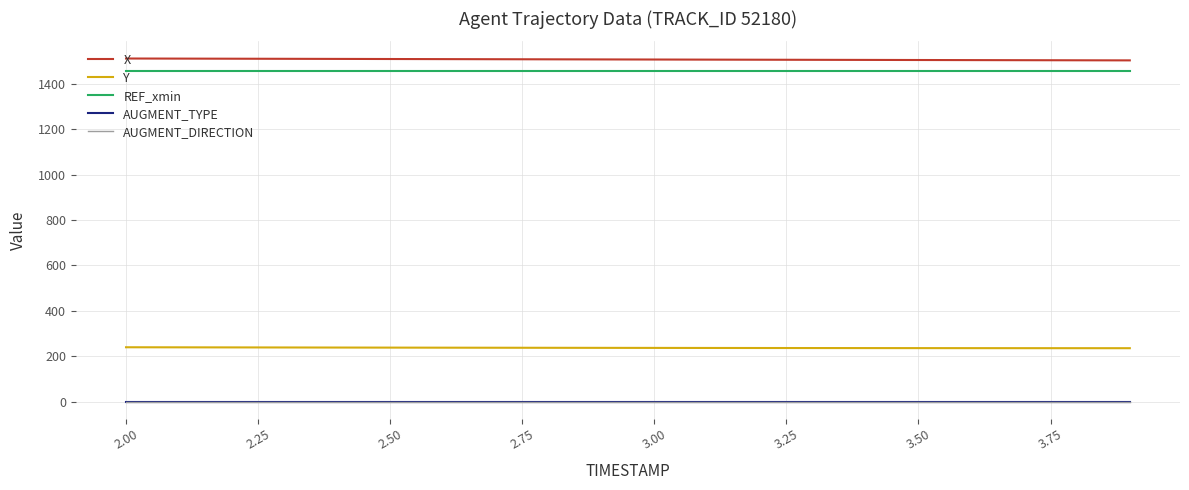

How many categories are shown in the chart?

20